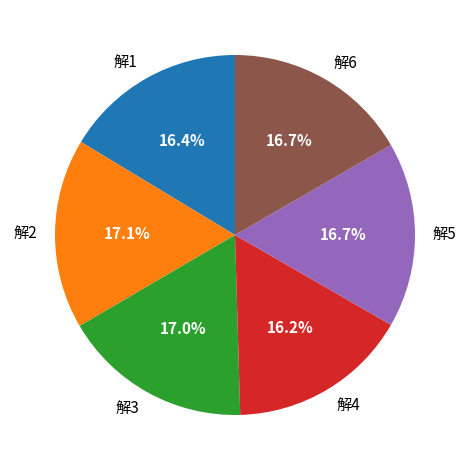

How many slices are in this pie chart?

6